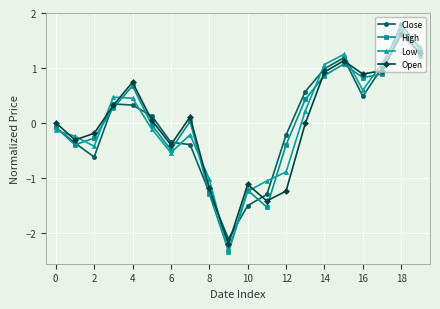

How many interior local peaks does the High series have?

5